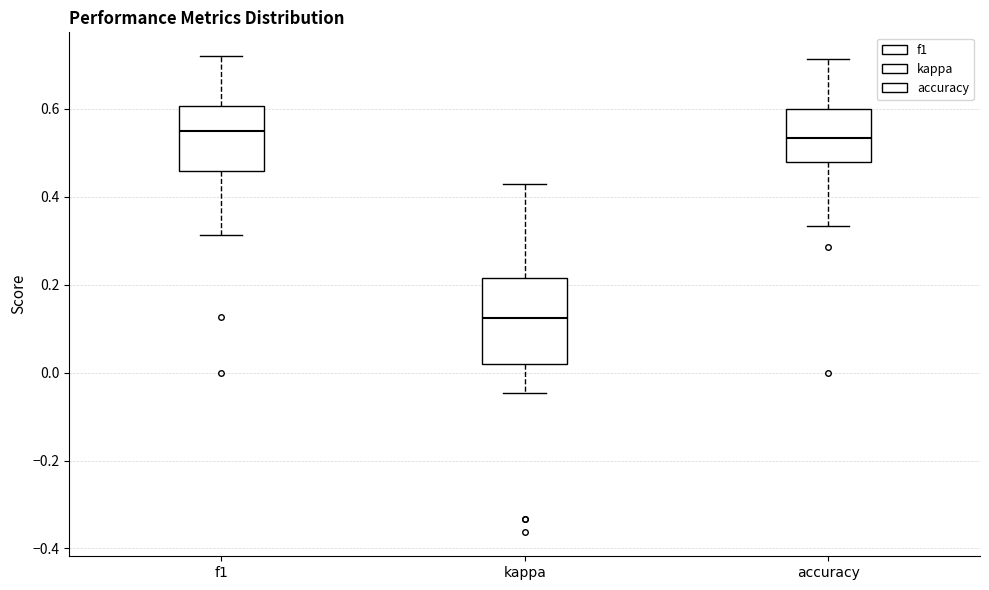

Where does the lower whisker of the box for f1 end on the y-axis? The values are not printed on the chart, so give them approximately, as read against the axis.

0.32